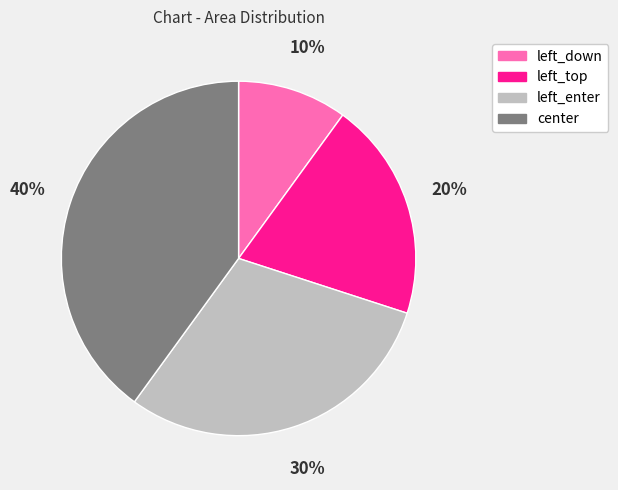

Does left_down represent more than half of the total?

No